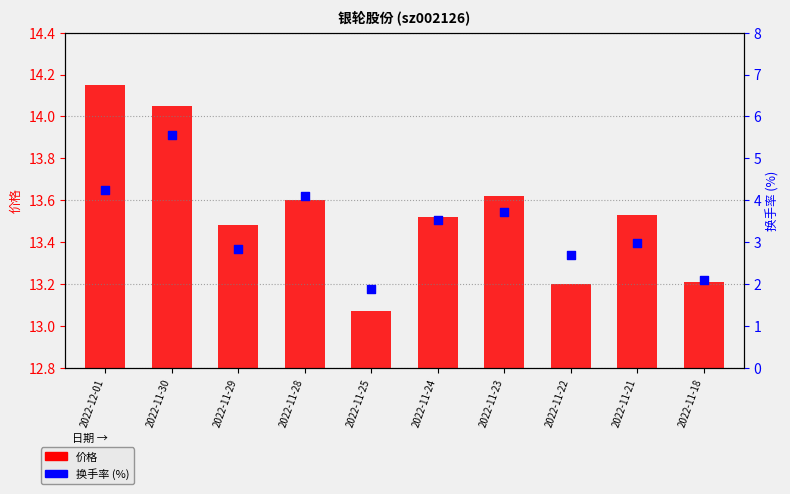

Which series contains the lowest Y value?

价格